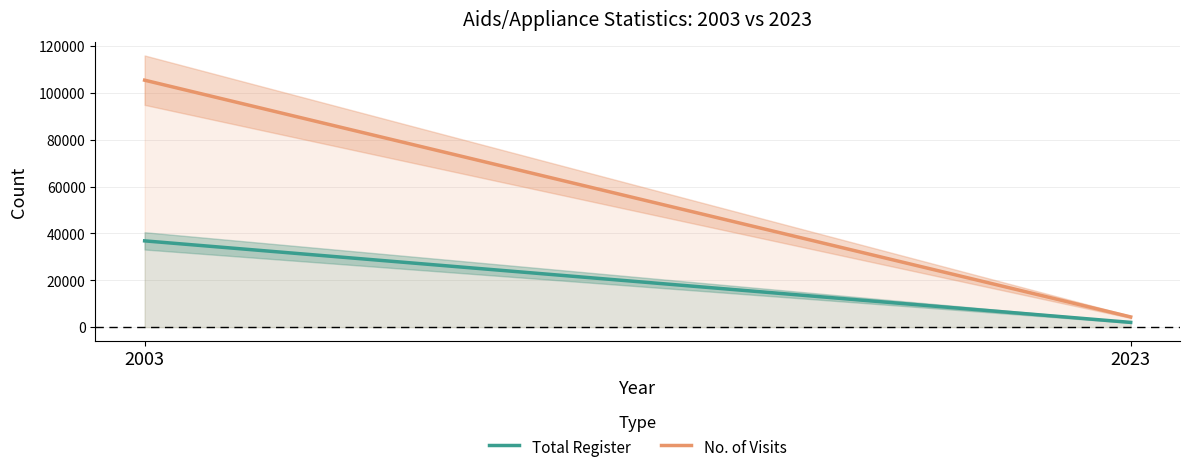

Reading left to right, extract all data points from this chart.

Total Register: 36841	2030
No. of Visits: 105447	4358